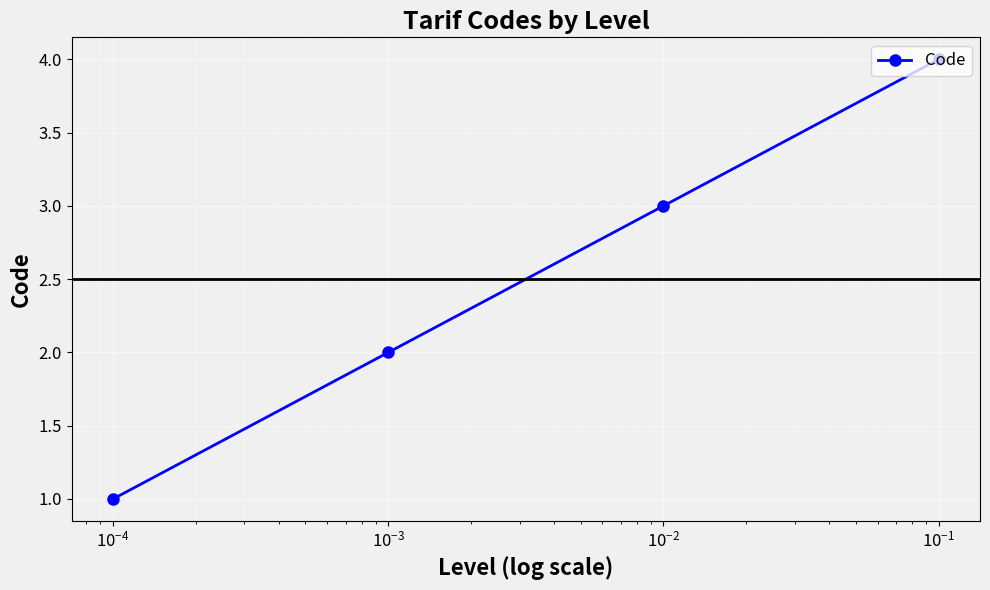

True or false: there are more than 0 points higher than both neighbors.

False